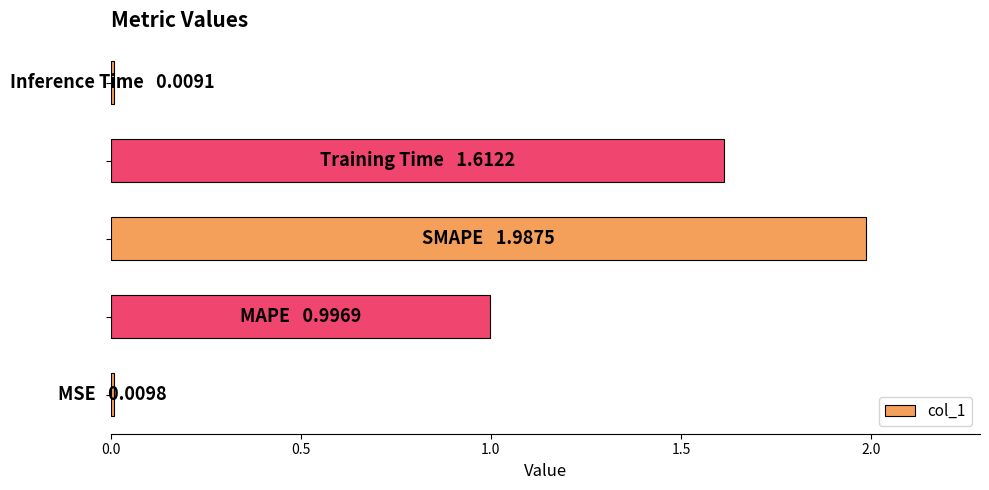

What is the difference between the maximum and minimum values?

2.0